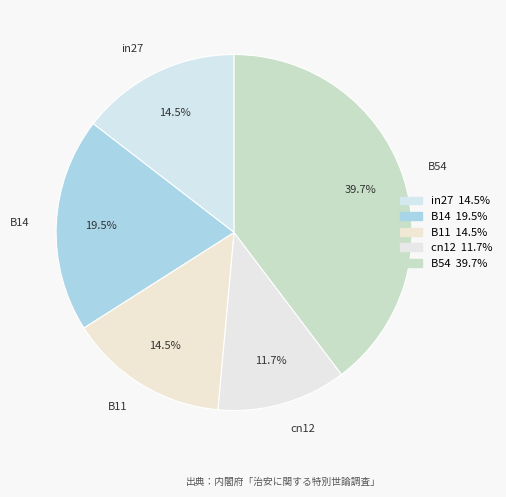

To the nearest percent, what portion does cn12 represent?

12%